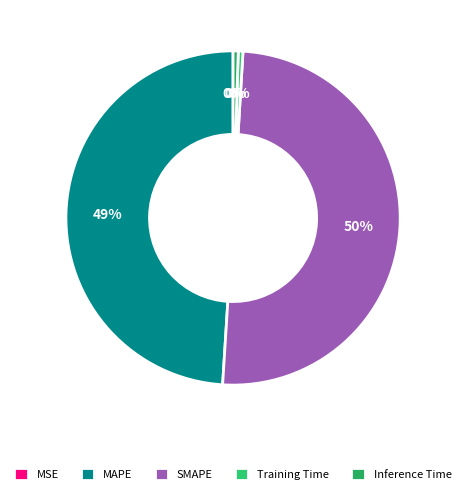

Count the number of slices in the pie.

5